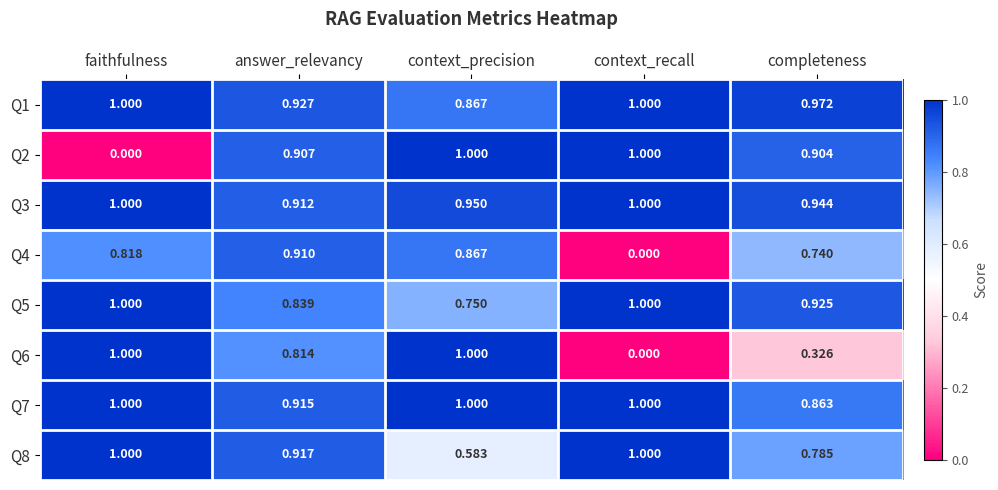

Which category has the highest value in the Q4 series?

answer_relevancy